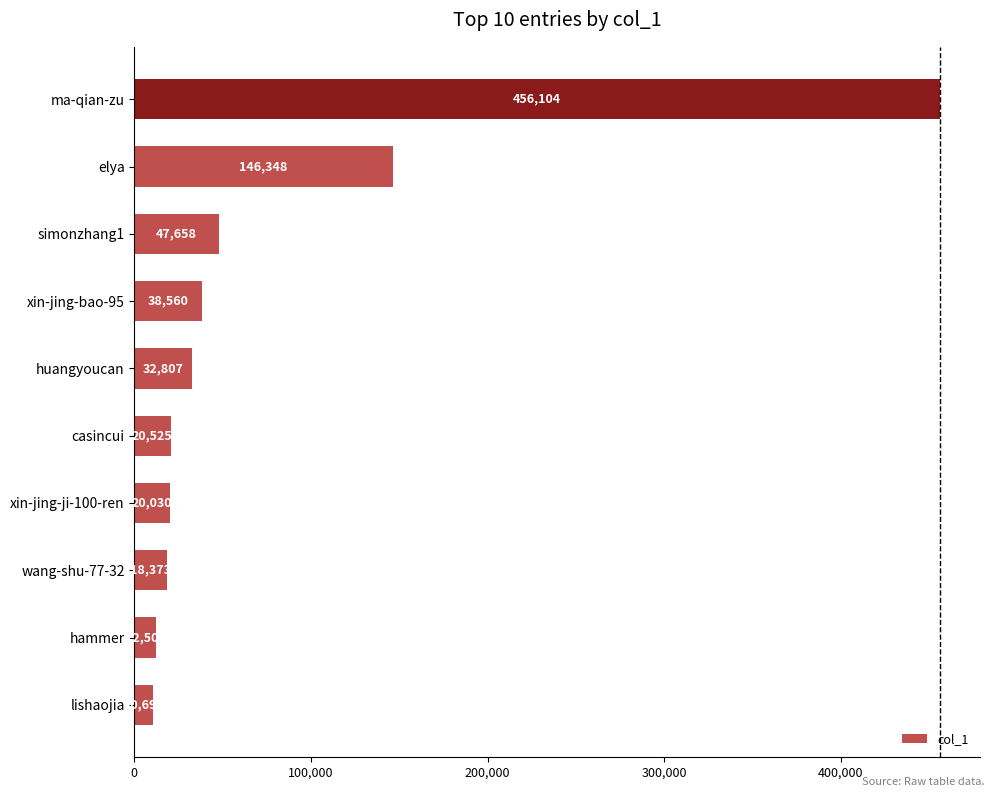

What is the average value?

80361